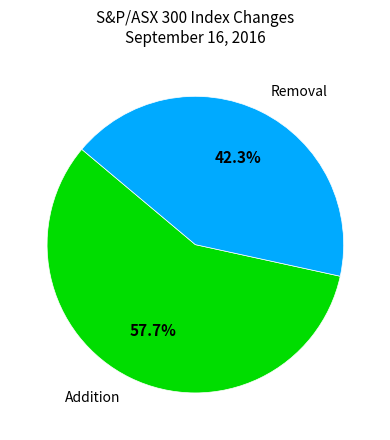

Count the number of slices in the pie.

2